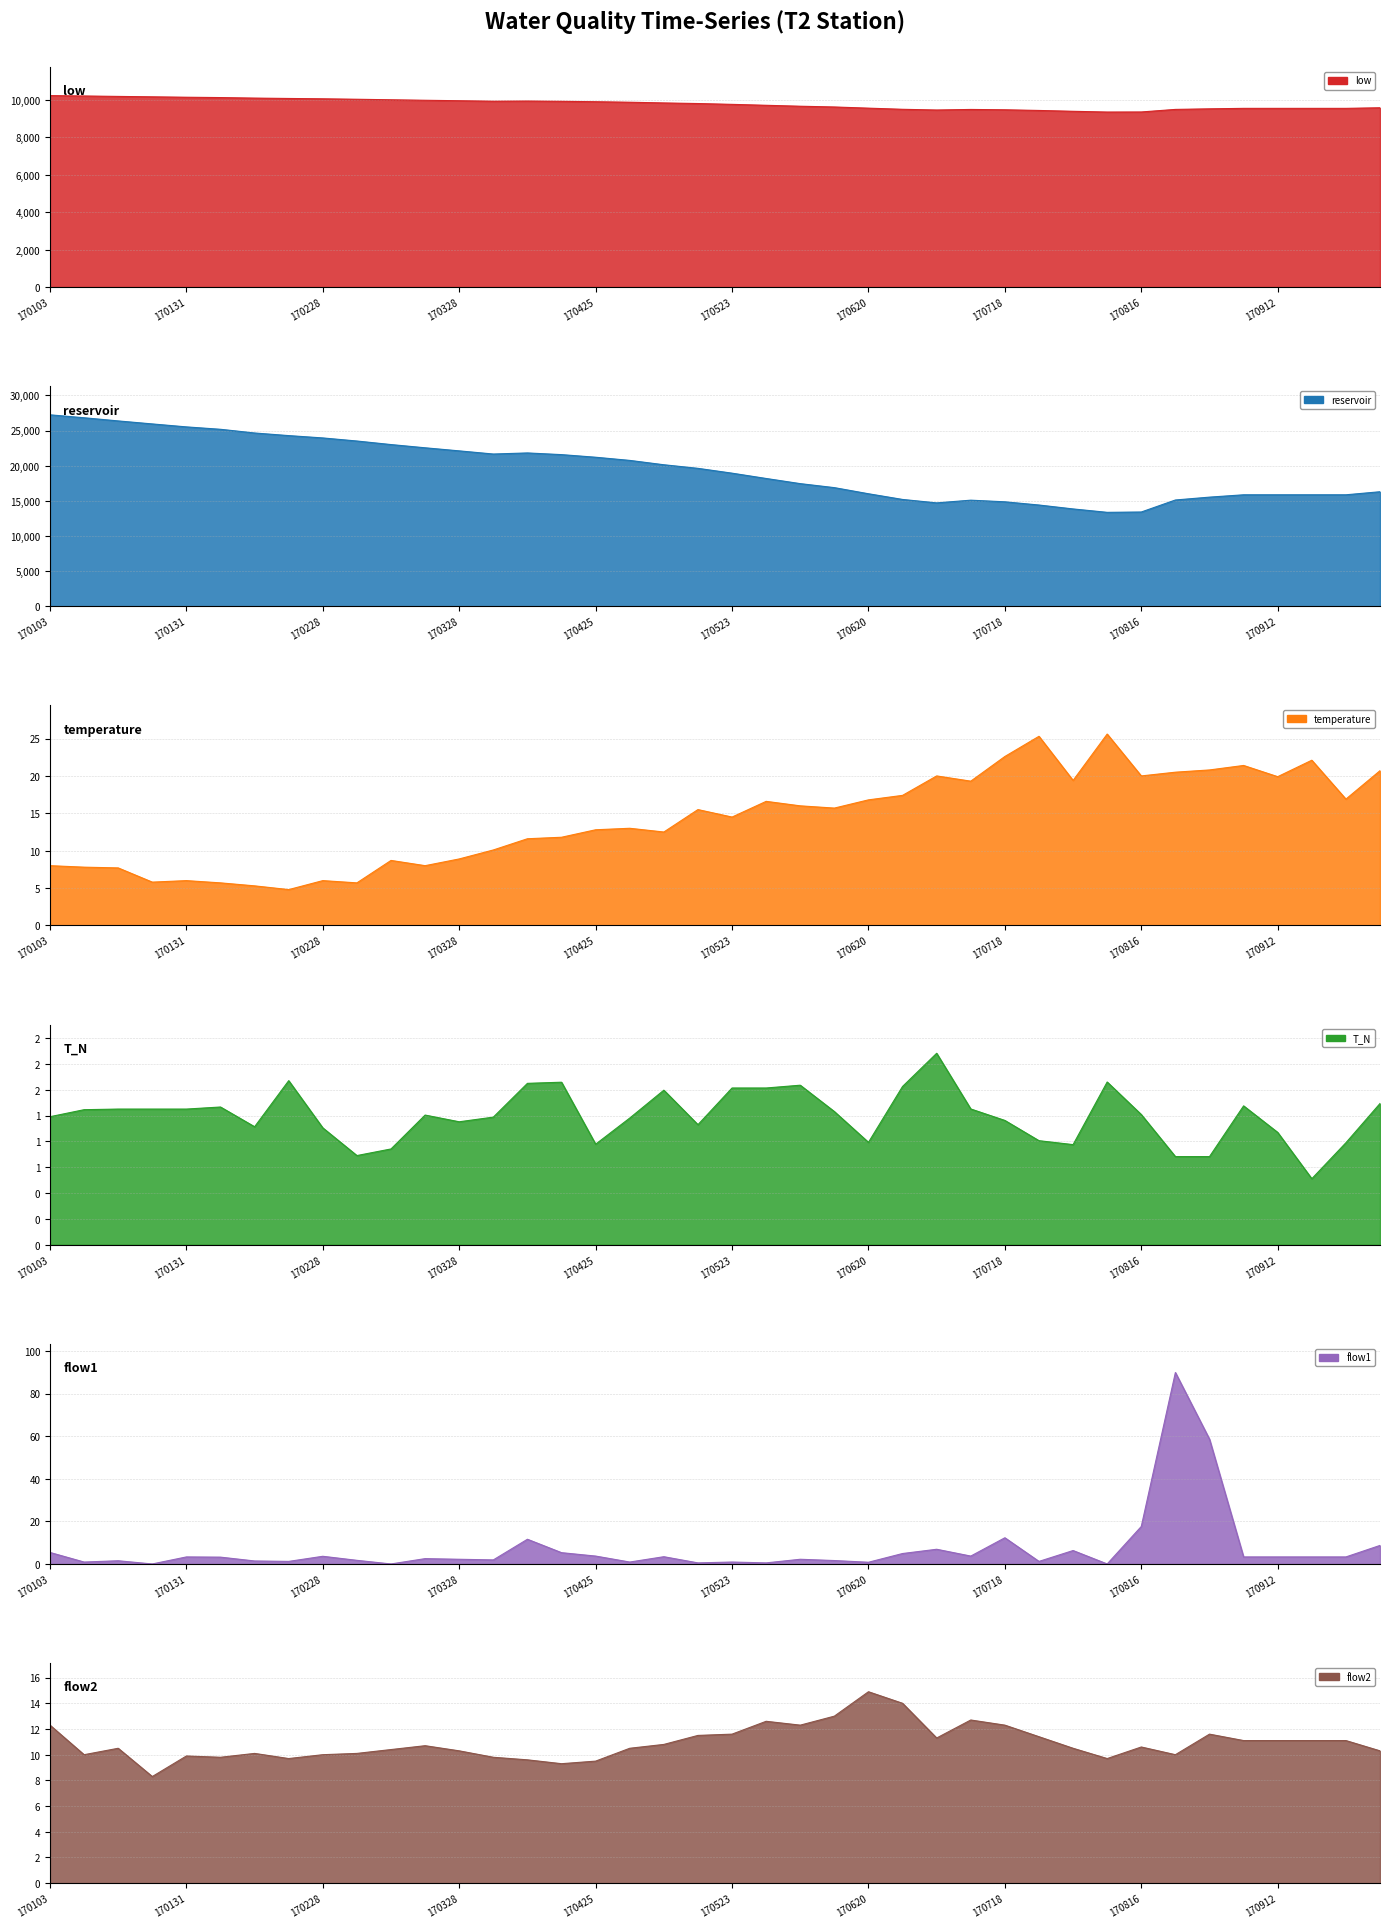

How many interior local valleys does the flow2 series have?

9